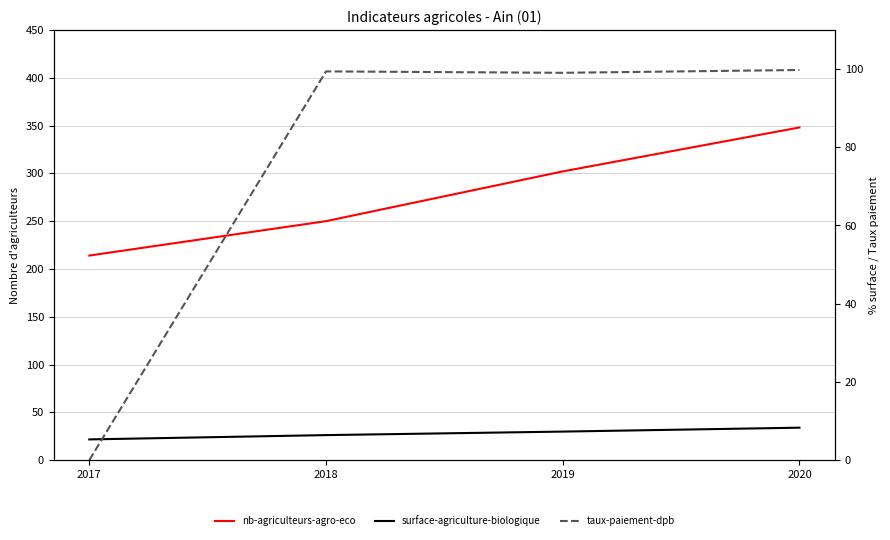

What is the total value across all series at 2020?

456.1